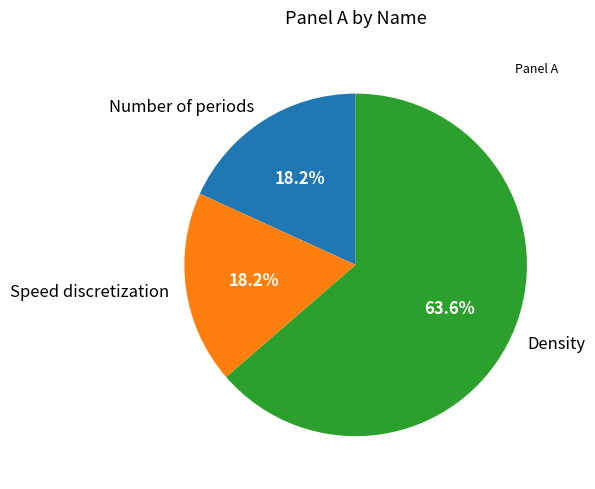

What percentage is the Speed discretization slice, to the nearest percent?

18%